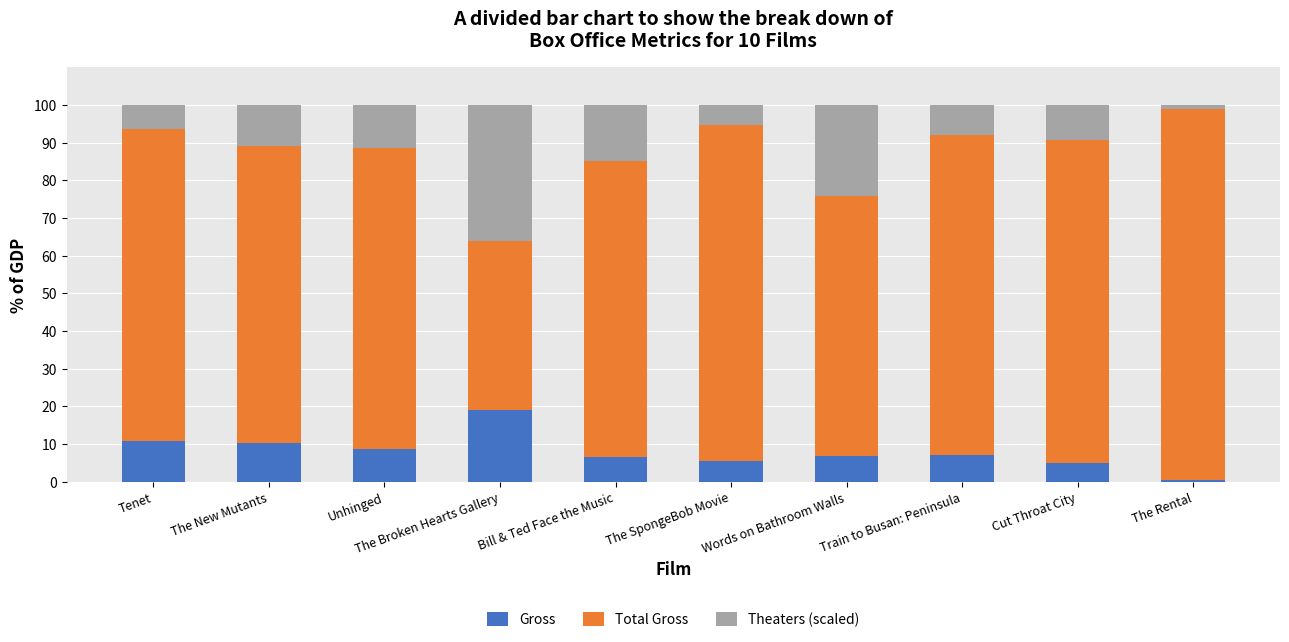

What is the sum of the Gross values at Cut Throat City and Bill & Ted Face the Music?

11.4